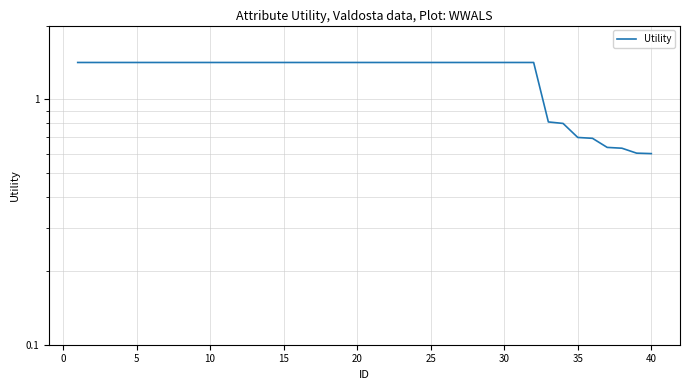

How many values are below 1?

8